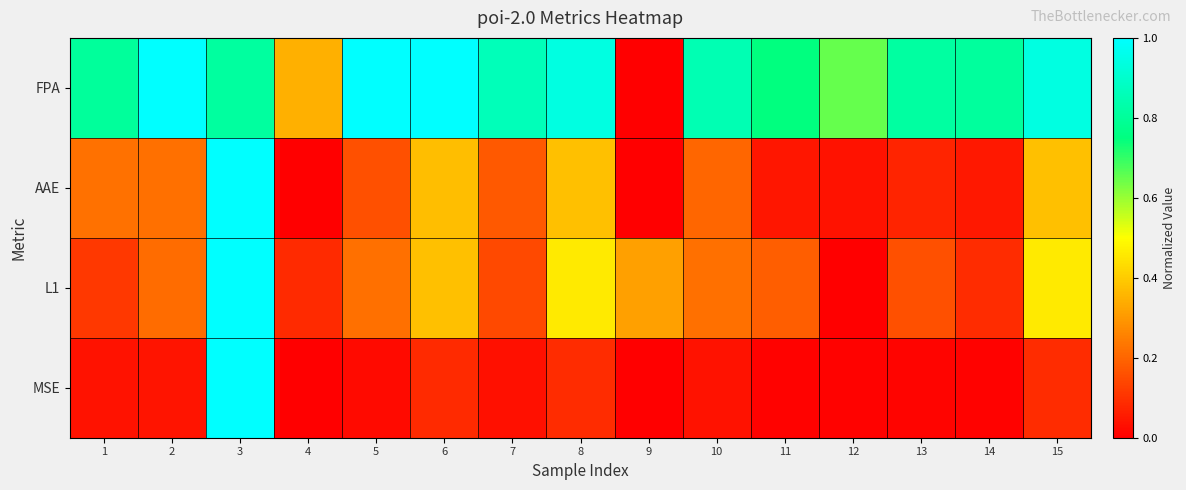

Count the number of categories in the chart.

15